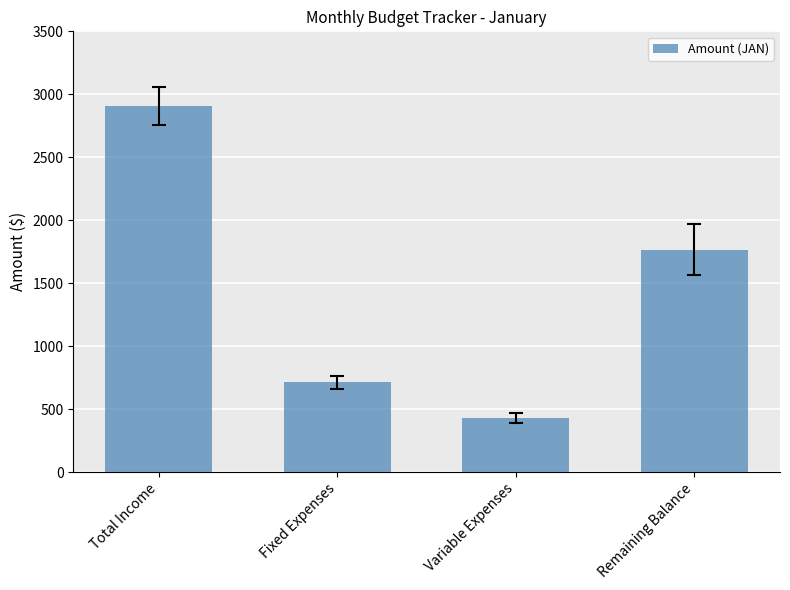

What is the label of the 2nd bar from the left?

Fixed Expenses